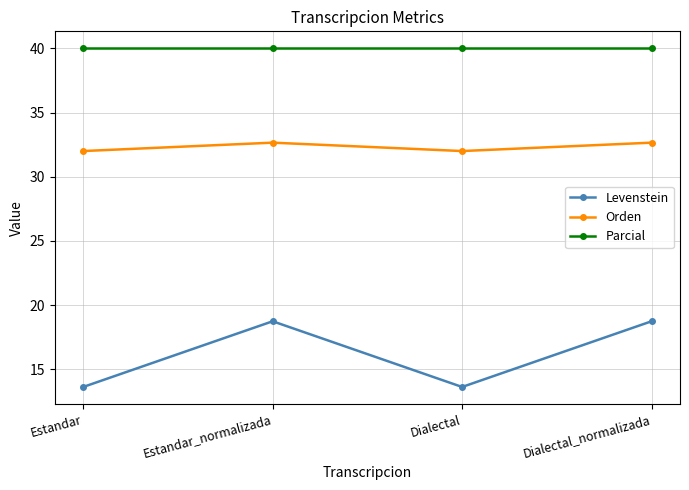

How many data points does each series have?

4